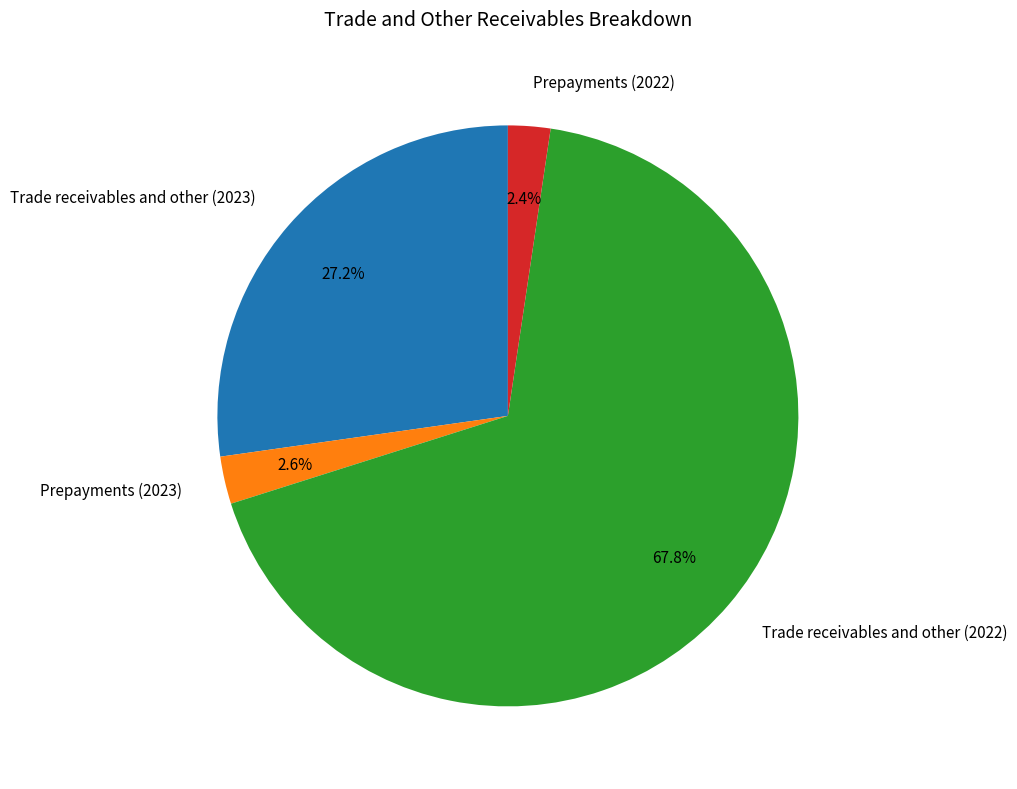

Is the sum of Trade receivables and other (2023) and Prepayments (2023) greater than half?

No